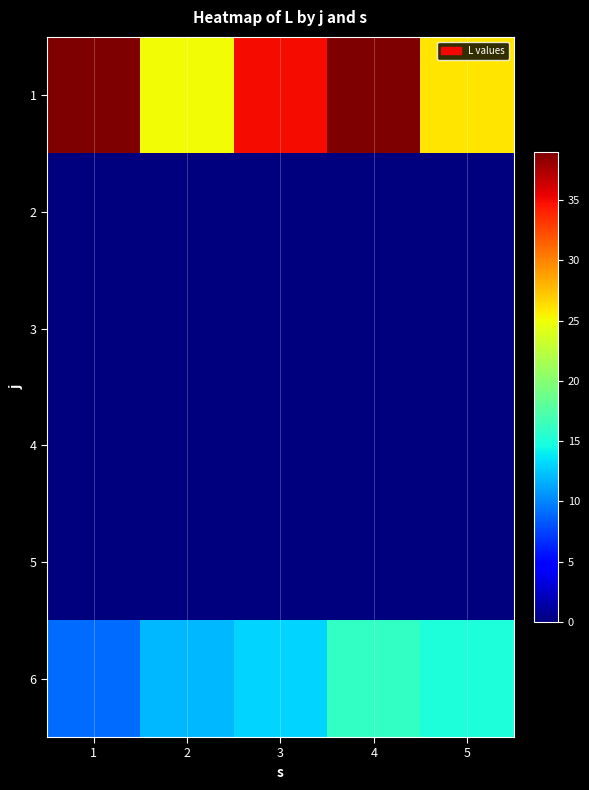

Rank the series at 4 from lowest to highest value.

2, 3, 4, 5, 6, 1